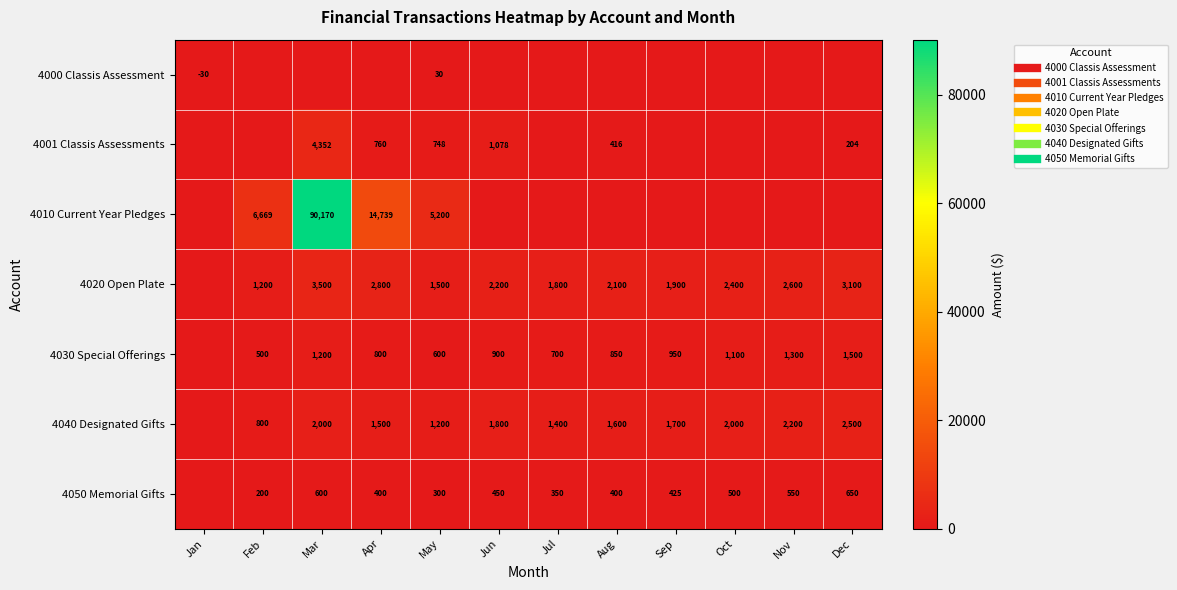

How many categories are shown in the chart?

12